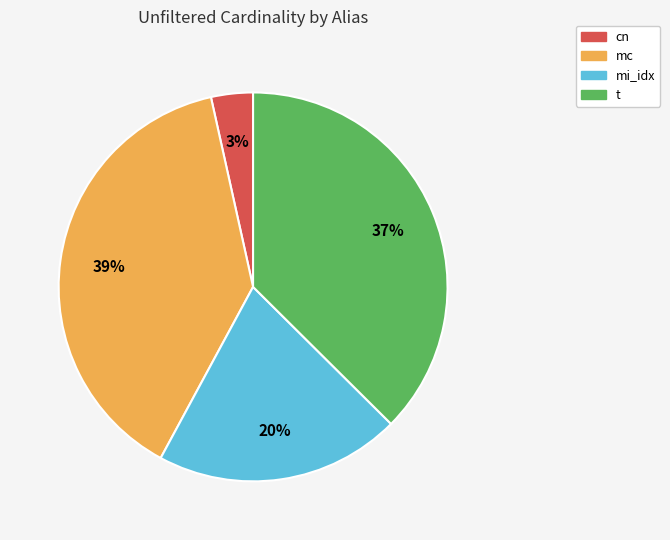

How many segments does this pie chart have?

4